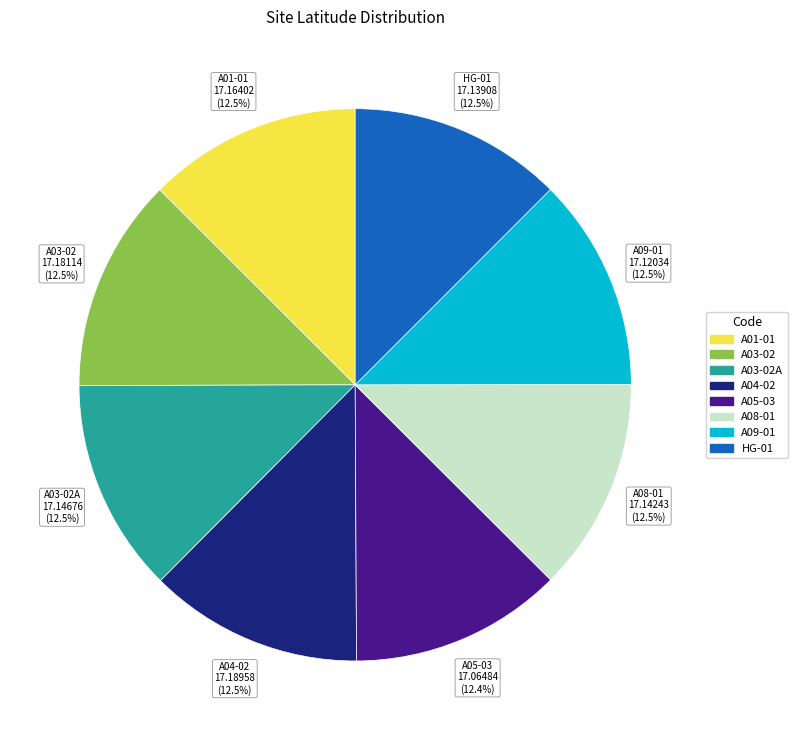

How many slices are in this pie chart?

8